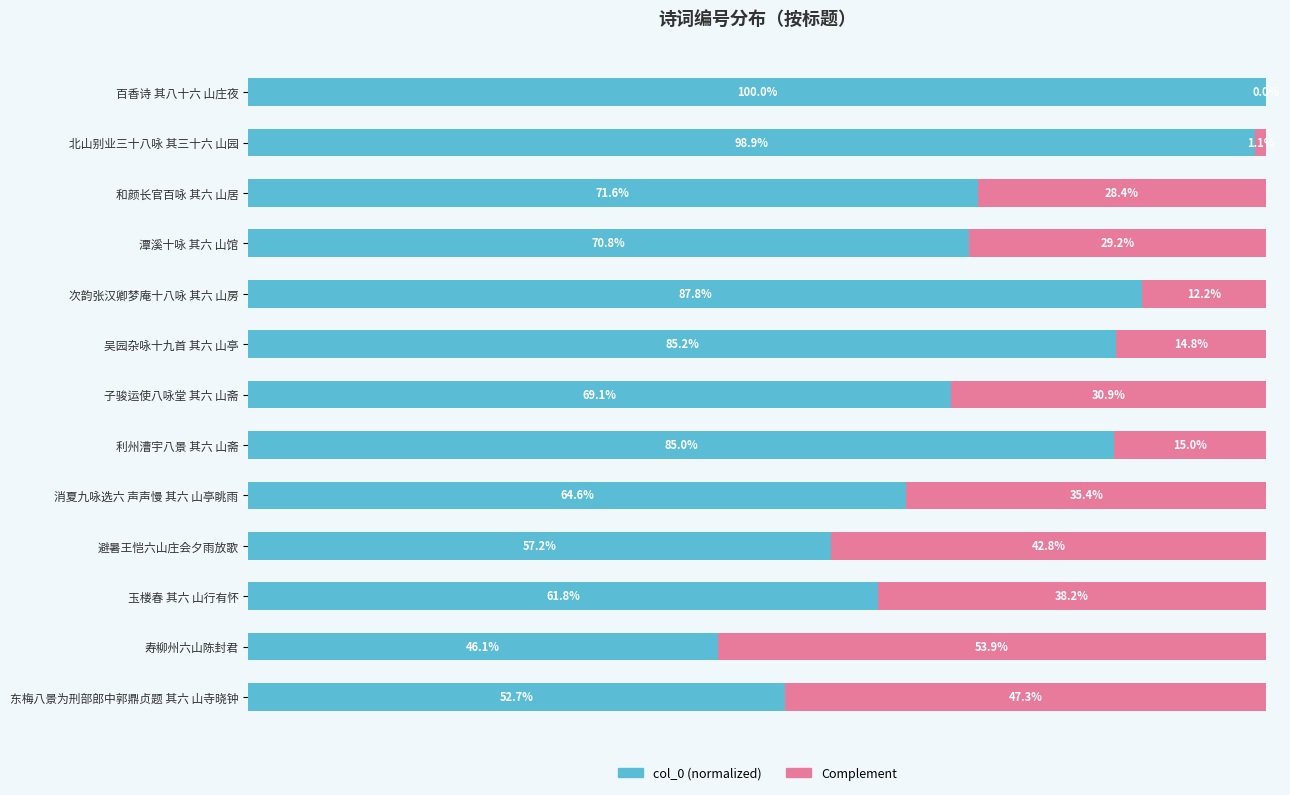

Which category has the highest value in the col_0 (normalized) series?

百香诗 其八十六 山庄夜